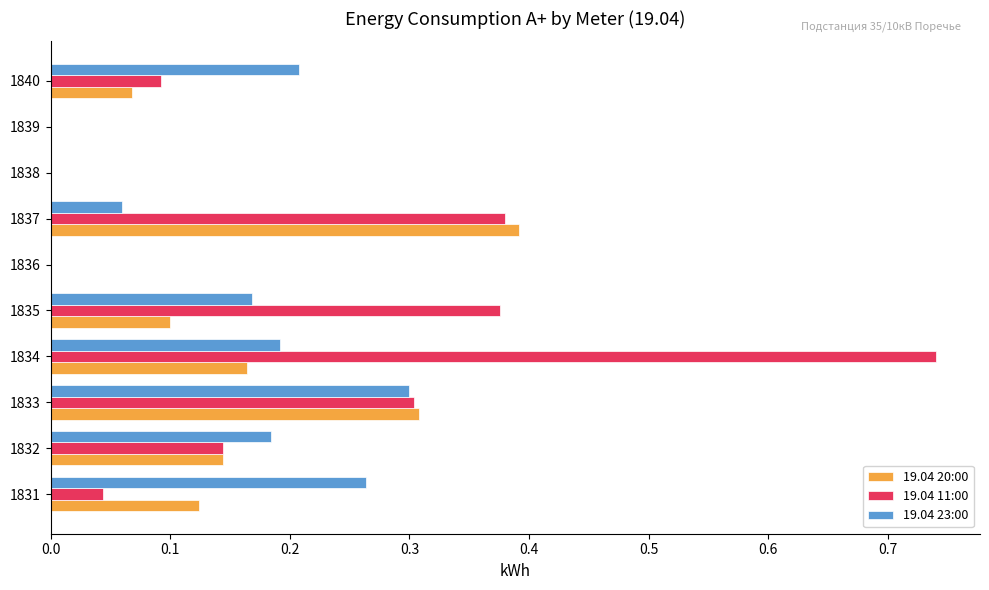

What is the total value across all series at 1835?

0.6